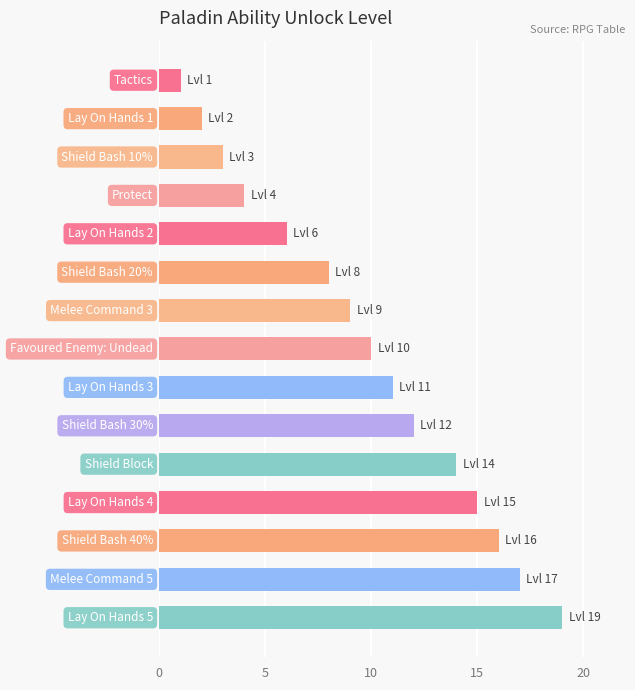

What is the greatest value displayed?

19